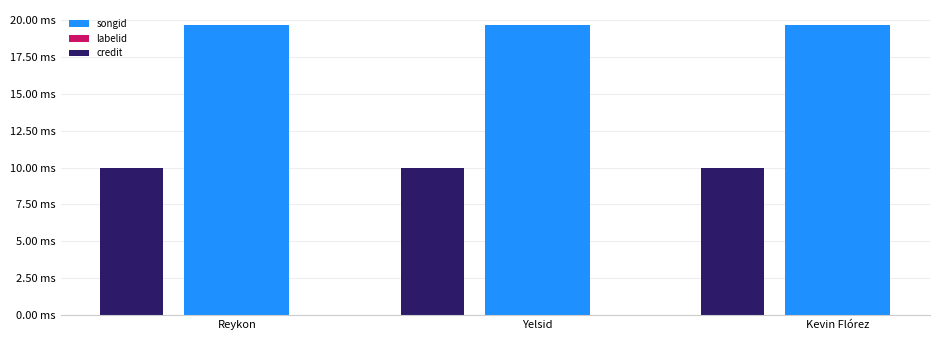

True or false: songid has a value of 19.7 at Yelsid.

True